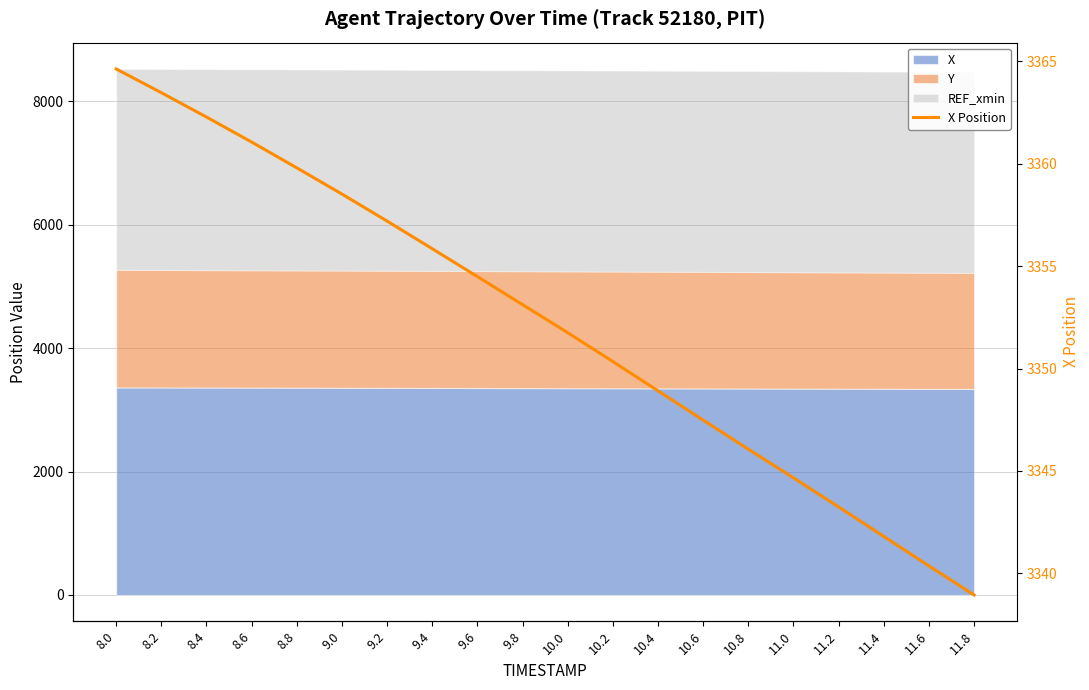

What is the average value?

3352.2